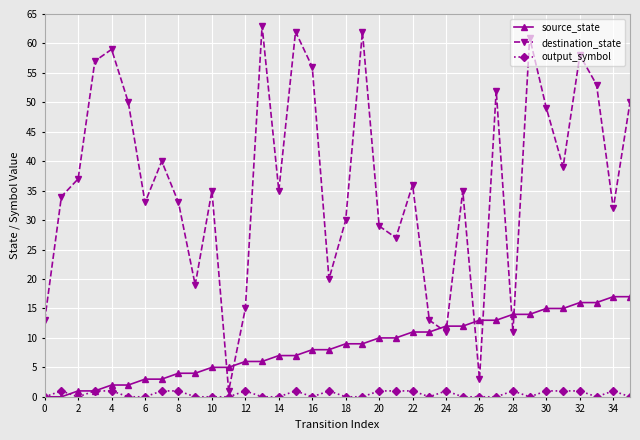

What are all the series names shown in the legend?

source_state, destination_state, output_symbol